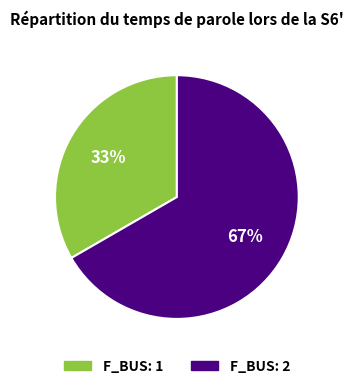

To the nearest percent, what is the combined percentage of F_BUS: 1 and F_BUS: 2?

100%